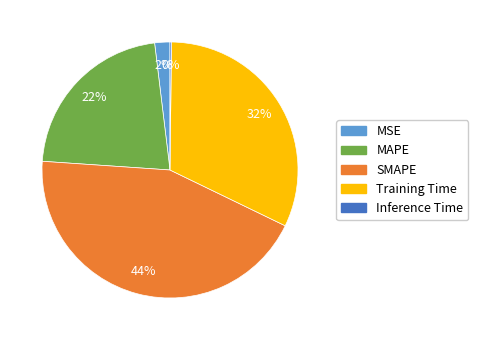

Do MAPE and MSE together represent more than half of the pie?

No